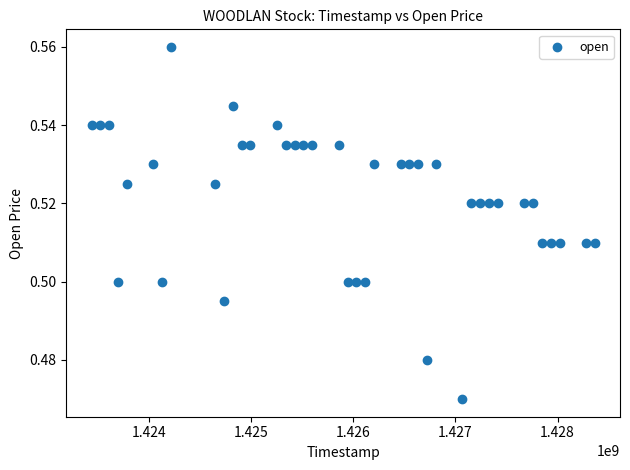

What is the range of X values (max minus min)?

4924800.0